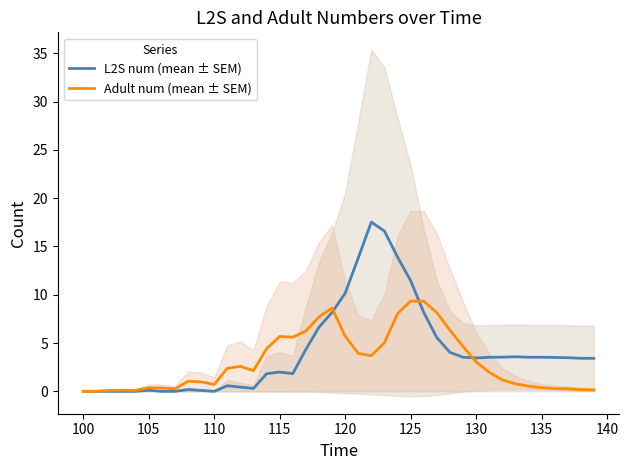

Is this an area chart (filled region under the line)?

No